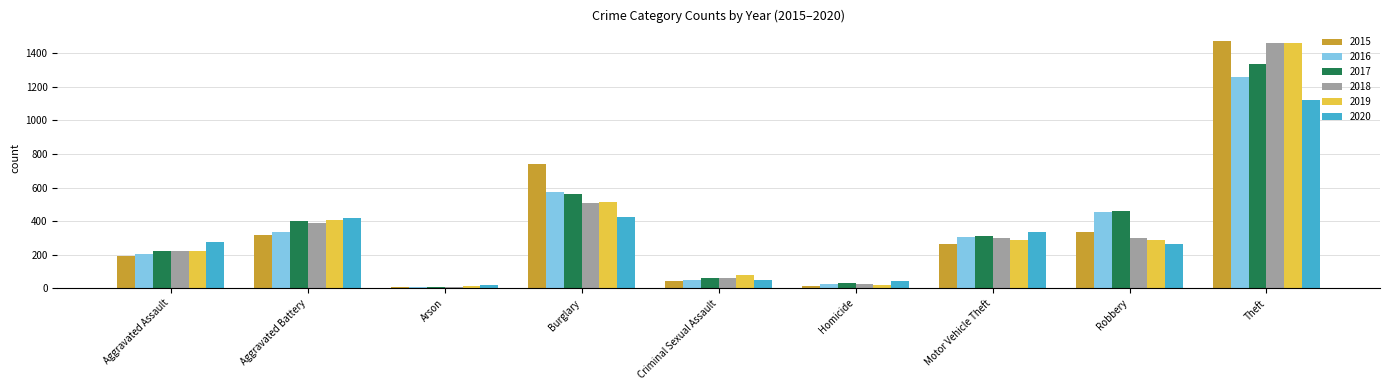

Is it true that 2015 equals 2323 at Theft?

False